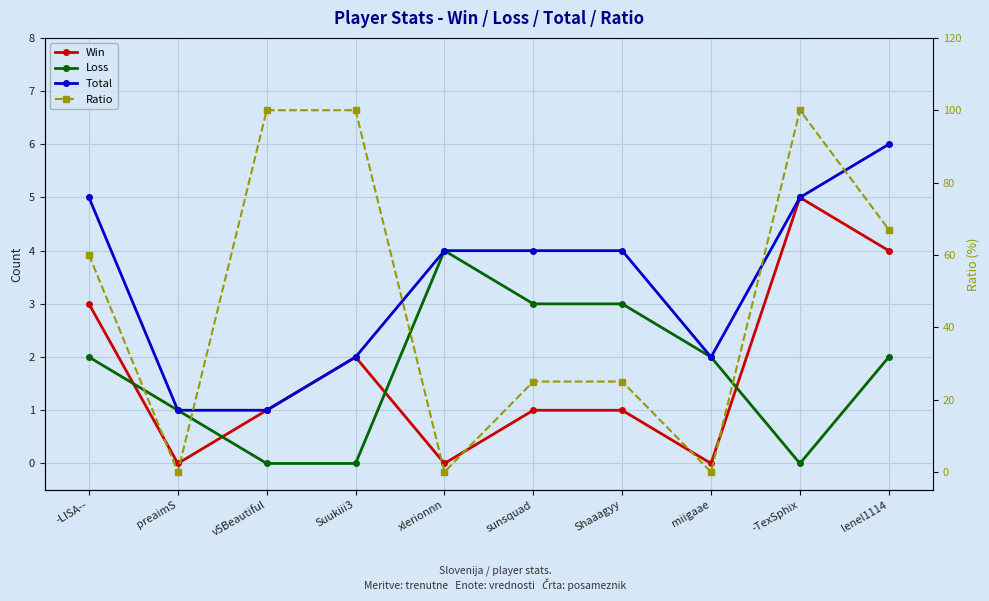

How many data points in Loss are above 2?

3